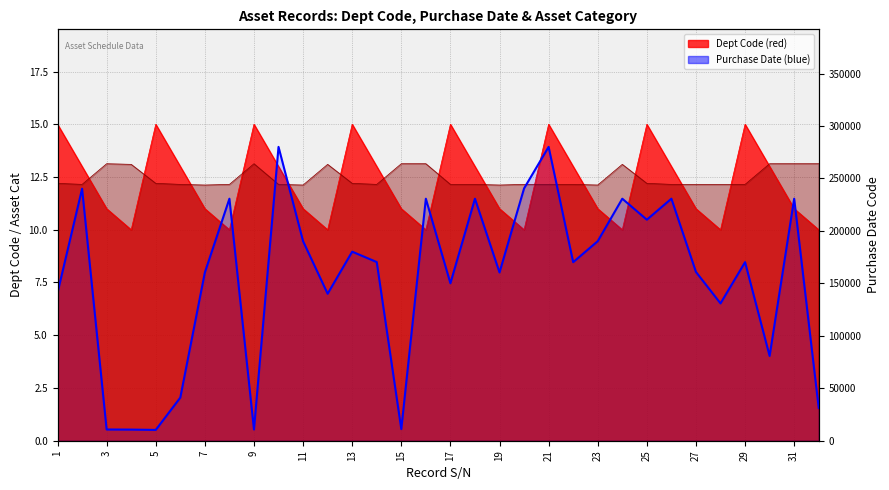

How many categories are shown in the chart?

32